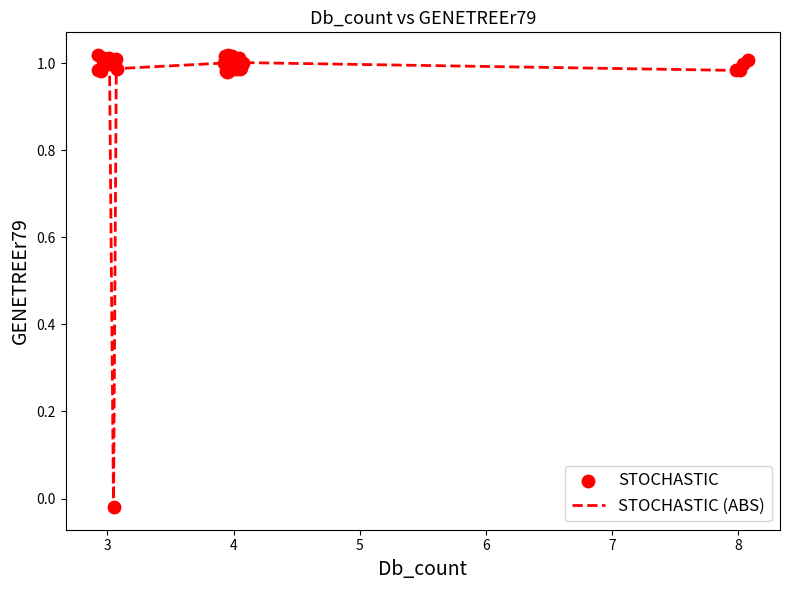

How many lines are shown in the chart?

1